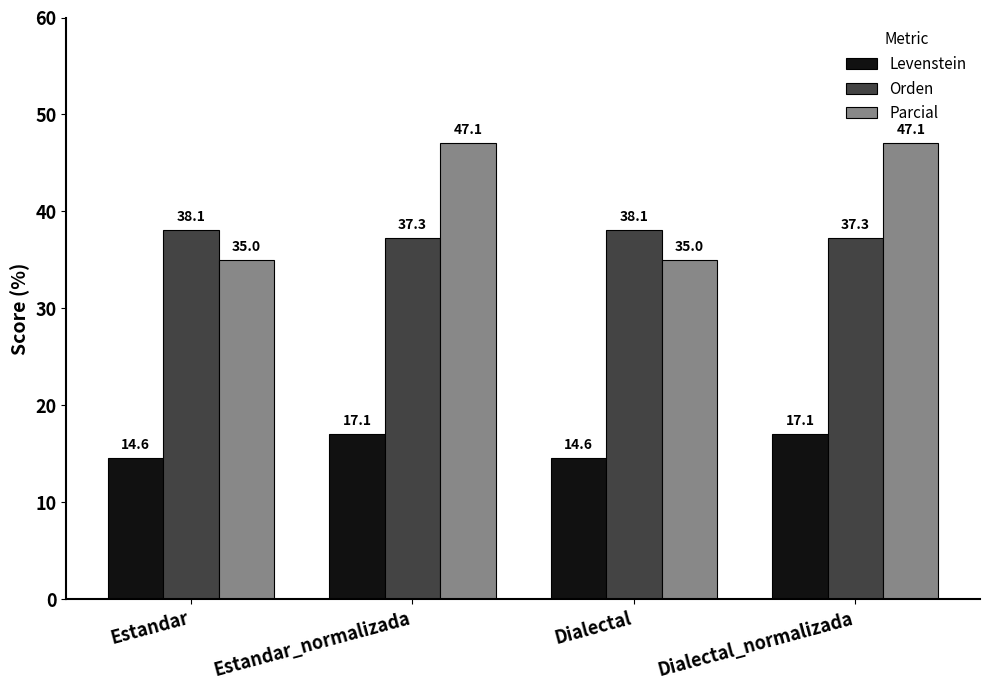

Which series has the largest total across all categories?

Parcial